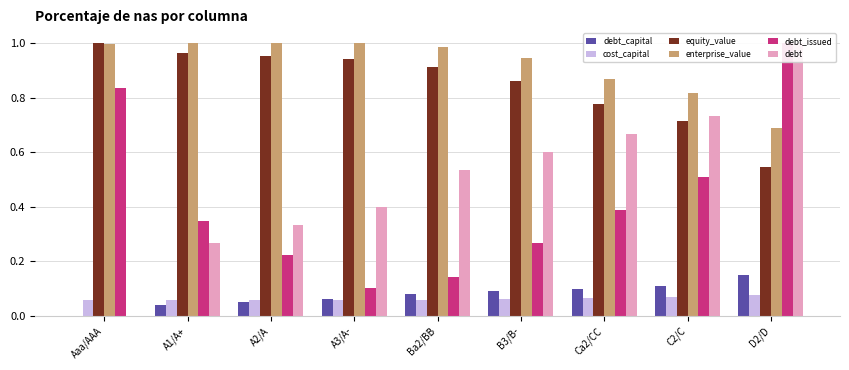

What is the total value across all series at A1/A+?

2.7